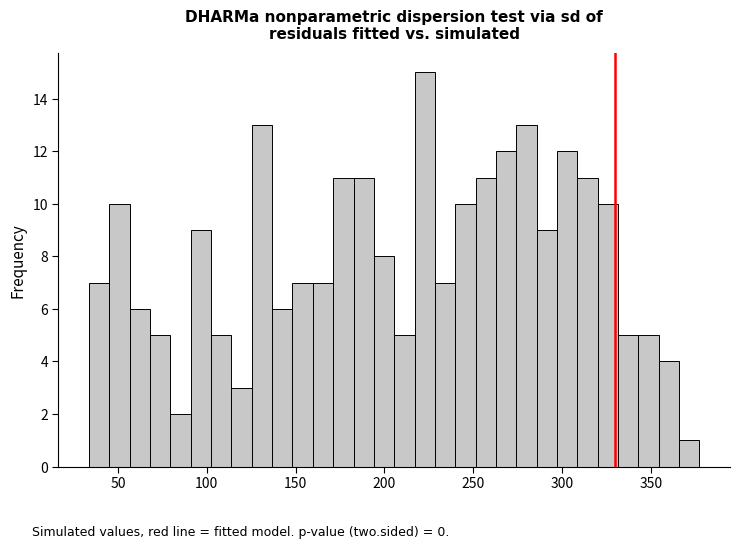

Around what value on the x-axis is the tallest bar? Give the approximate position of its centre, as read against the axis.

225